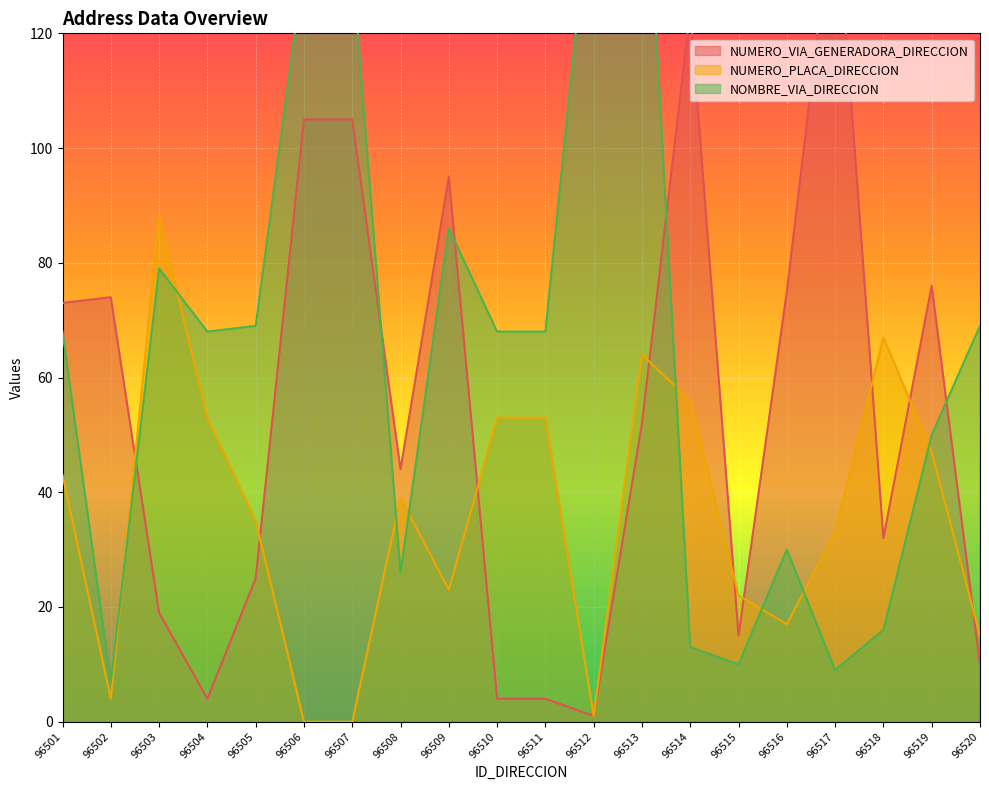

What is the total value across all series at 96514?

193